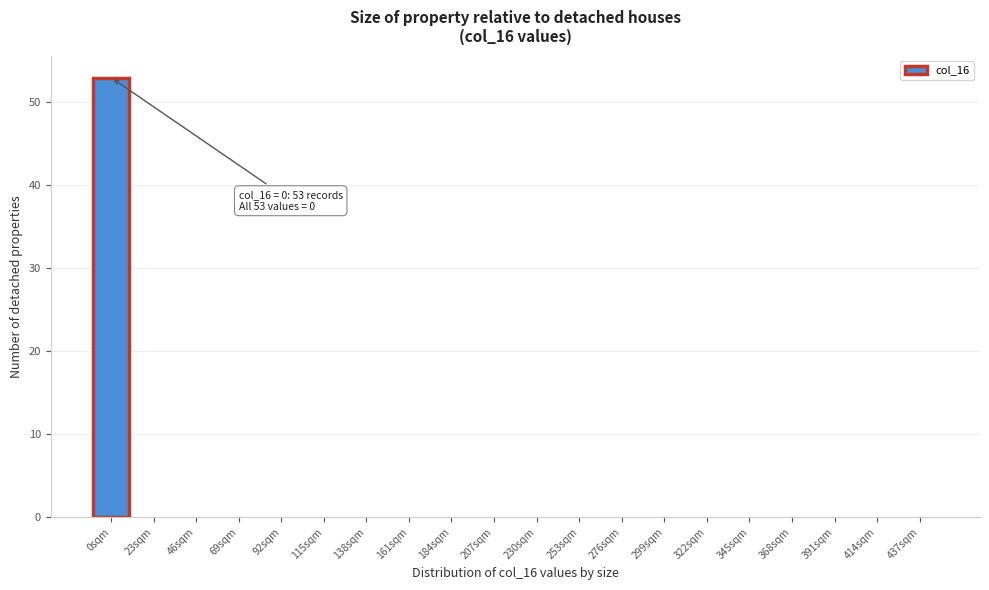

Reading left to right, list all the values displayed in this chart.

0sqm=53	23sqm=0	46sqm=0	69sqm=0	92sqm=0	115sqm=0	138sqm=0	161sqm=0	184sqm=0	207sqm=0	230sqm=0	253sqm=0	276sqm=0	299sqm=0	322sqm=0	345sqm=0	368sqm=0	391sqm=0	414sqm=0	437sqm=0